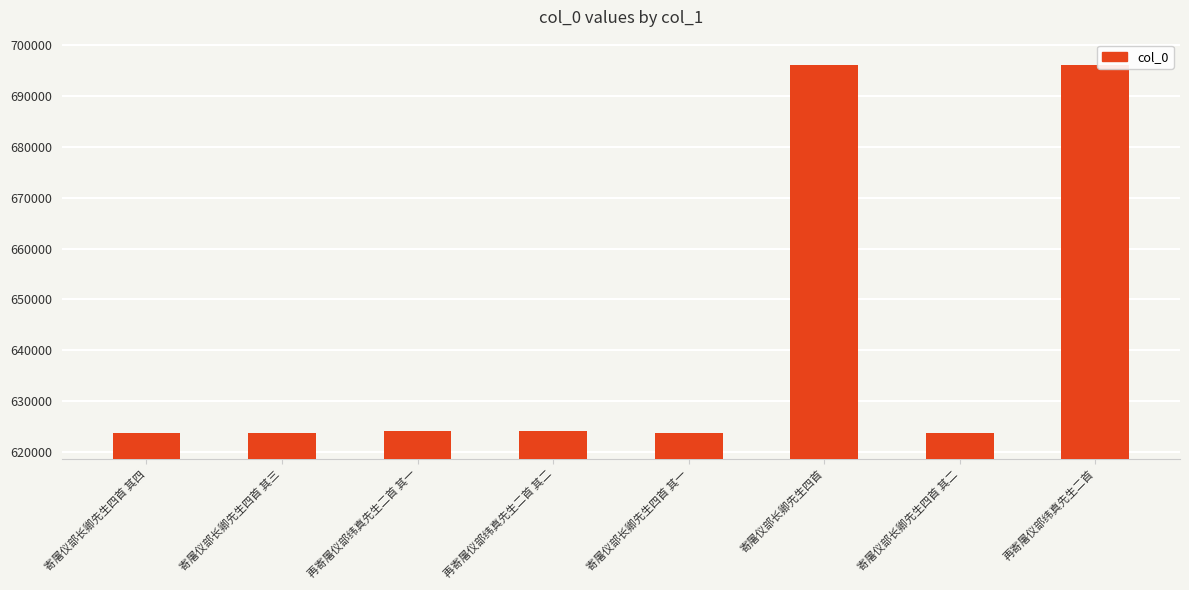

The chart shows a value of 624058 at 再寄屠仪部纬真先生二首 其二. True or false?

True